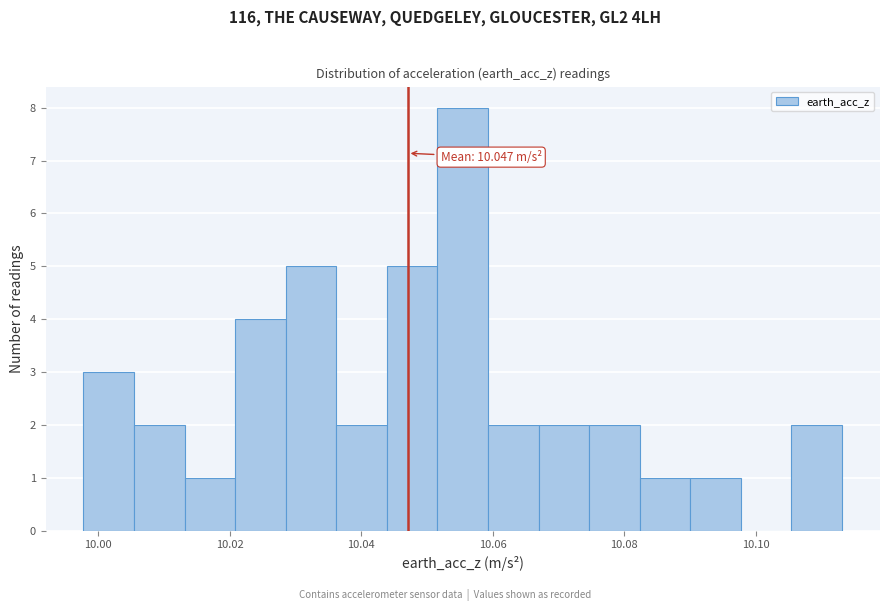

Around what value on the x-axis is the tallest bar? Give the approximate position of its centre, as read against the axis.

10.056